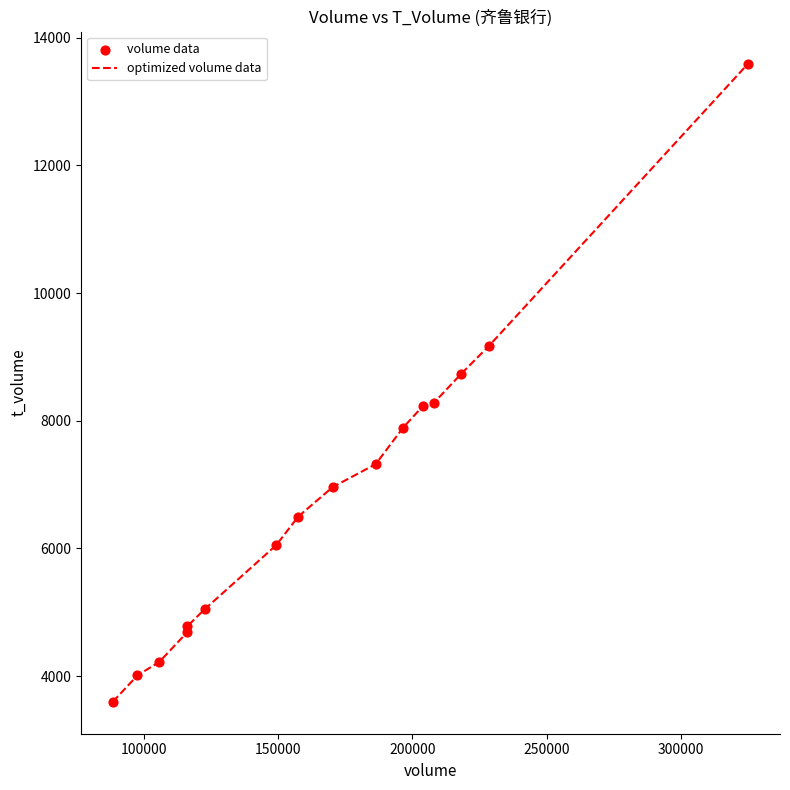

What is the smallest value displayed?

3598